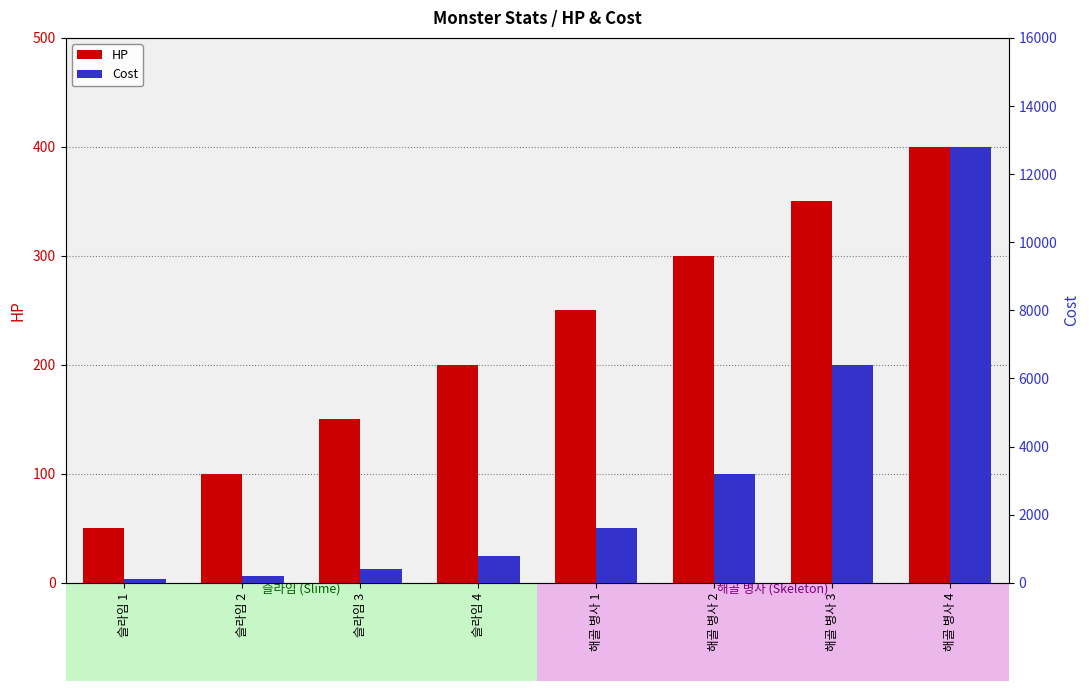

At which label does HP first exceed 250?

해골 병사 2